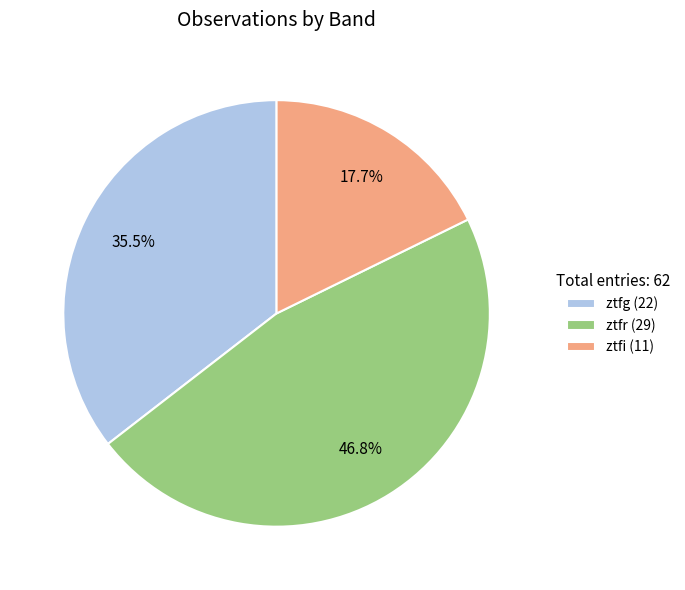

The ztfg slice represents 21% of the pie. True or false?

False